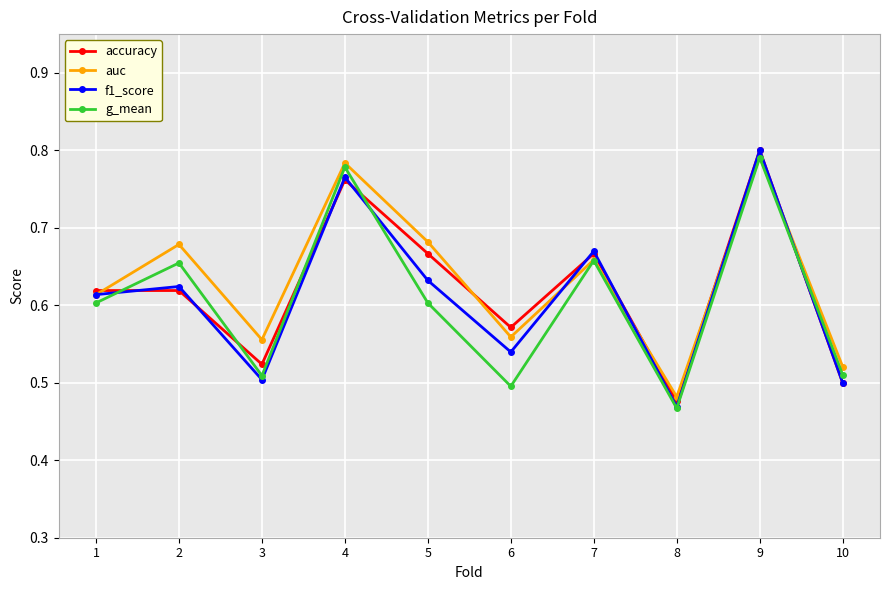

Does the chart display data point markers on the line(s)?

Yes